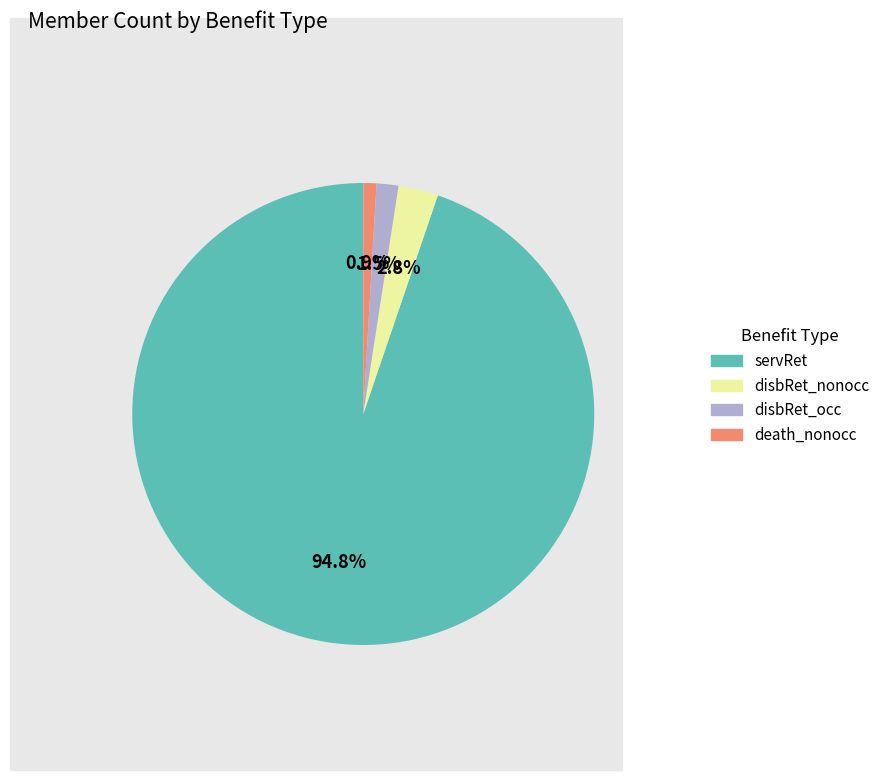

Which slice is the largest?

servRet